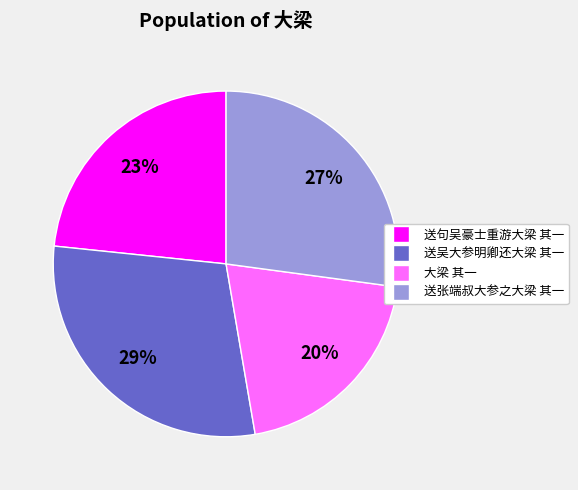

To the nearest percent, what is the difference between the largest and smallest slice percentages?

9%